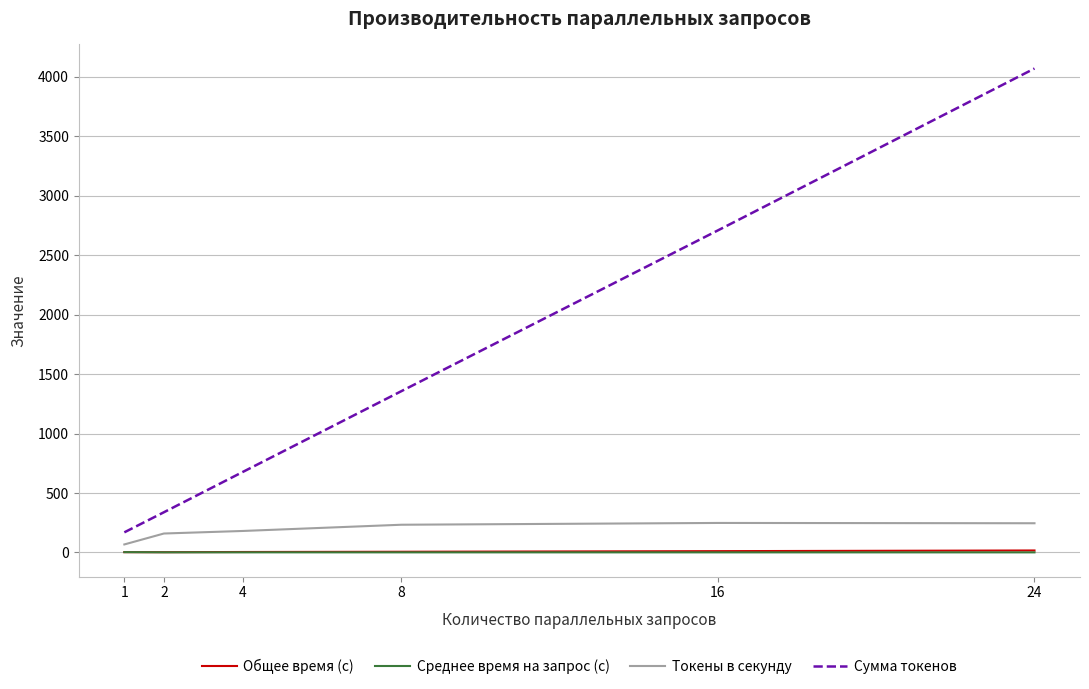

At how many categories does at least one series exceed 3681?

1